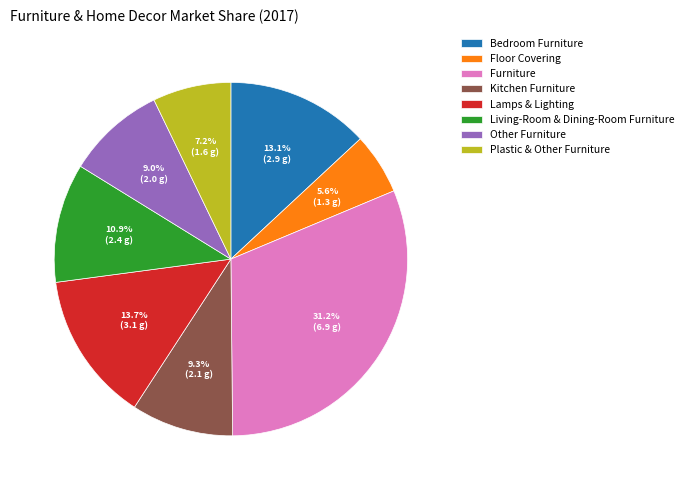

Does any single category account for the majority?

No